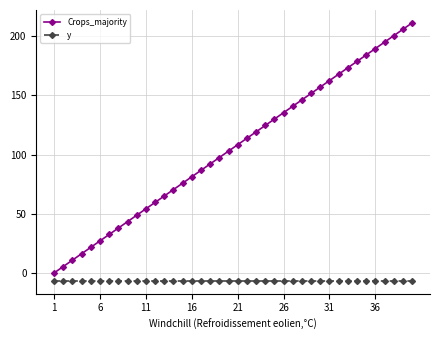

What is the difference between the second highest and second lowest values in the Crops_majority series?

200.3